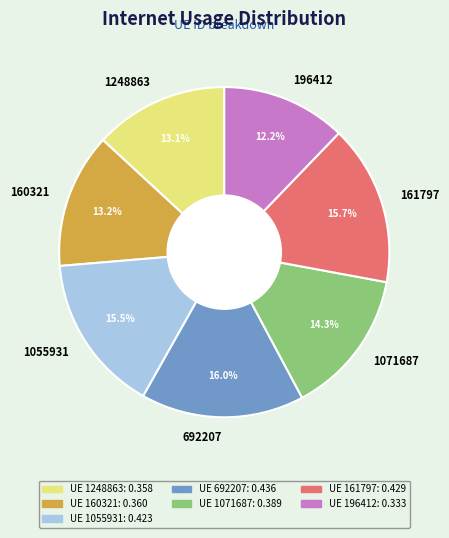

Which has a higher value, 196412 or 1248863?

1248863